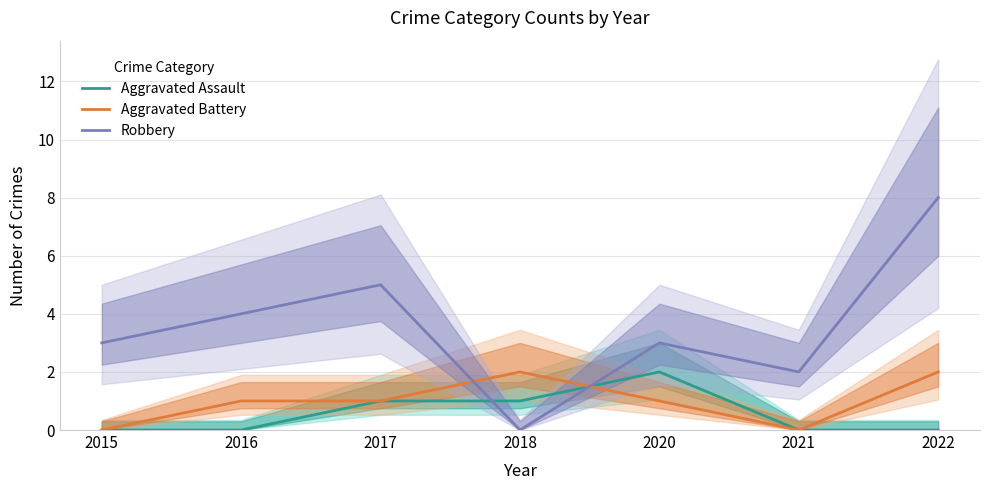

Reading left to right, extract all data points from this chart.

Aggravated Assault: 0	0	1	1	2	0	0
Aggravated Battery: 0	1	1	2	1	0	2
Robbery: 3	4	5	0	3	2	8